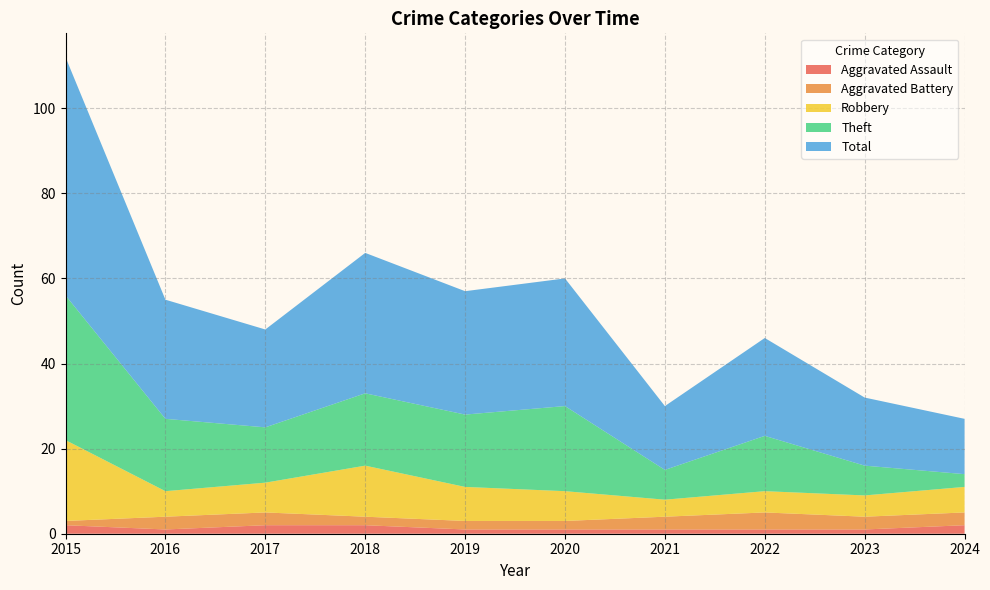

Reading left to right, list all the values displayed in this chart.

Aggravated Assault: 2015=2	2016=1	2017=2	2018=2	2019=1	2020=1	2021=1	2022=1	2023=1	2024=2
Aggravated Battery: 2015=1	2016=3	2017=3	2018=2	2019=2	2020=2	2021=3	2022=4	2023=3	2024=3
Robbery: 2015=19	2016=6	2017=7	2018=12	2019=8	2020=7	2021=4	2022=5	2023=5	2024=6
Theft: 2015=34	2016=17	2017=13	2018=17	2019=17	2020=20	2021=7	2022=13	2023=7	2024=3
Total: 2015=56	2016=28	2017=23	2018=33	2019=29	2020=30	2021=15	2022=23	2023=16	2024=13